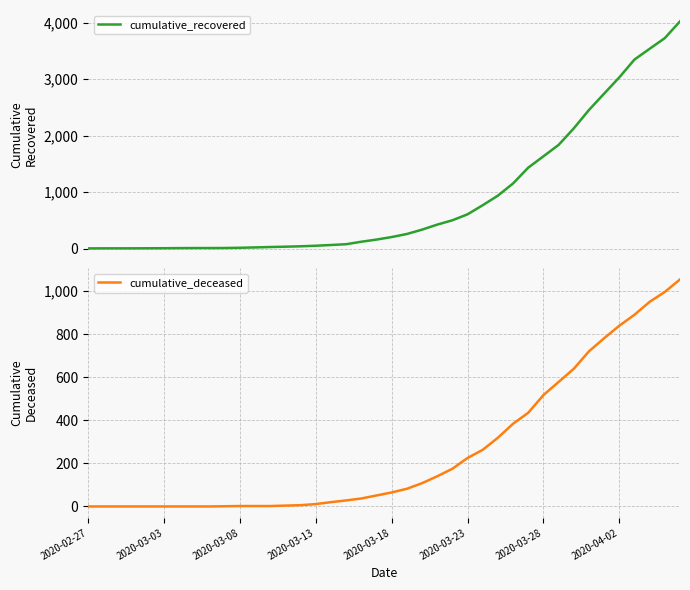

True or false: cumulative_recovered has more than 1 interior local peaks.

False